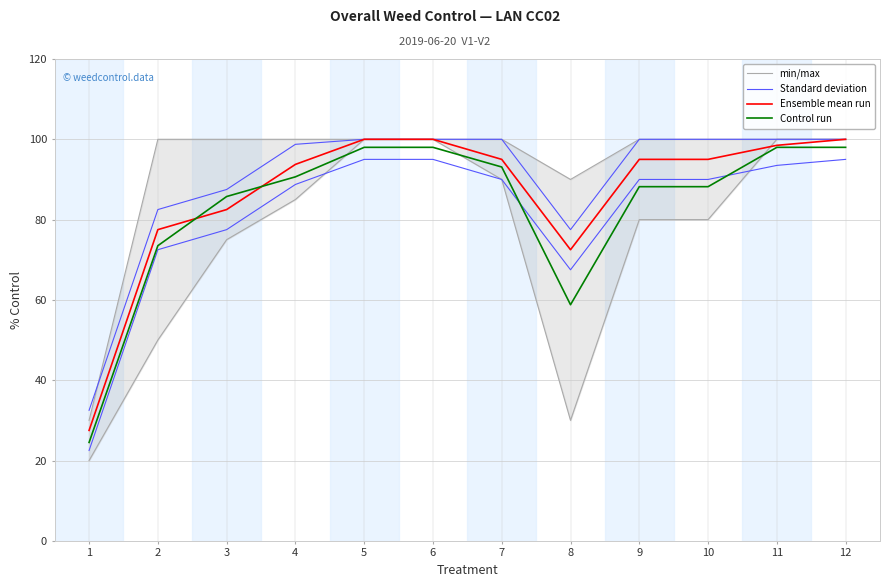

Which series has the largest total across all categories?

Standard deviation